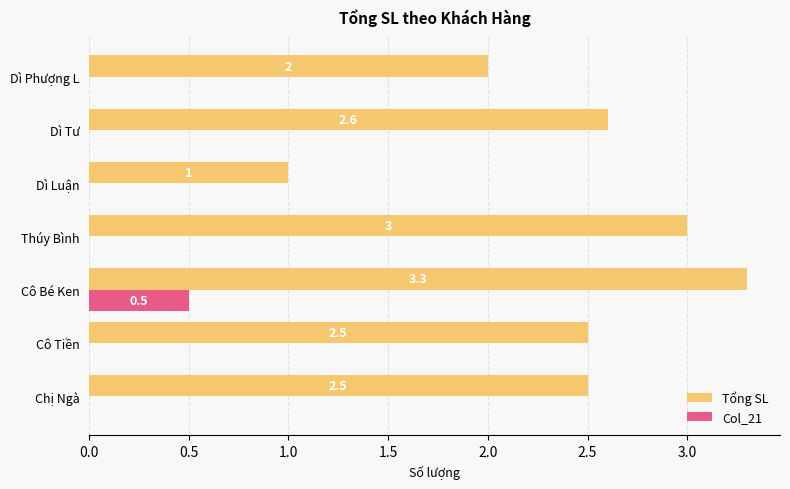

The Tổng SL series shows 0.8 at Dì Tư. True or false?

False